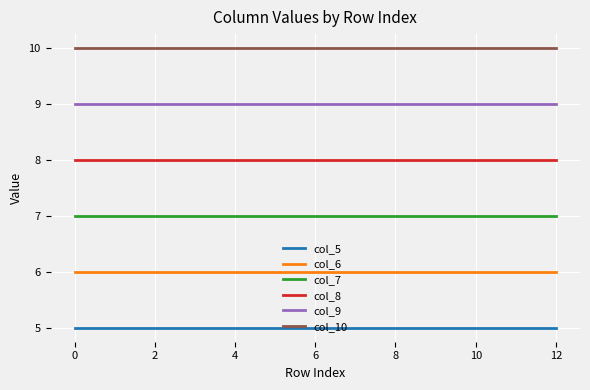

What are all the series names shown in the legend?

col_5, col_6, col_7, col_8, col_9, col_10